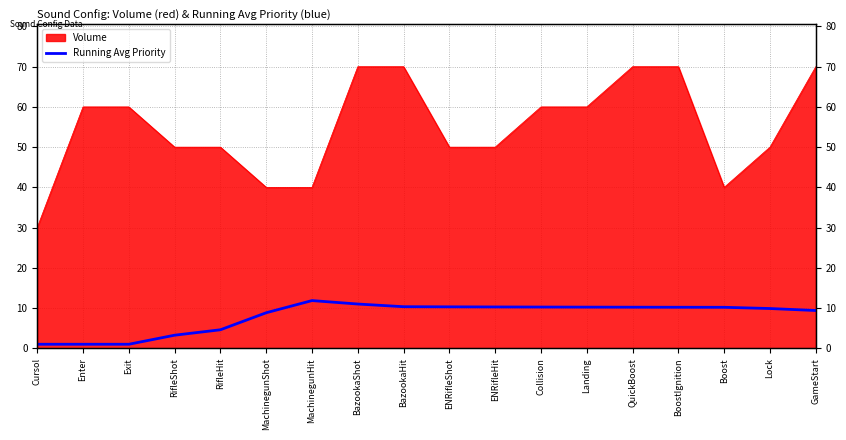

What is the change in value from ENRifleShot to GameStart?

-0.9